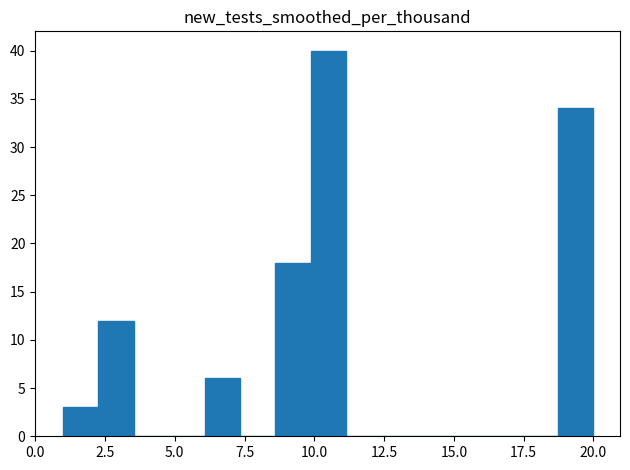

Read against the x-axis, roughly where is the centre of the tallest bar?

10.5